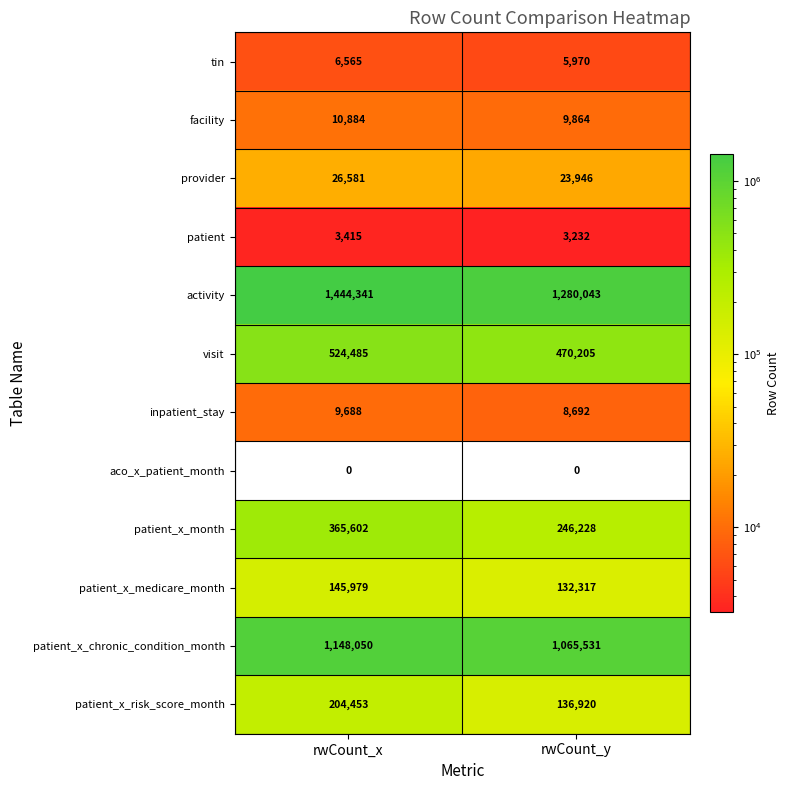

The value of aco_x_patient_month at rwCount_y is 0. True or false?

True